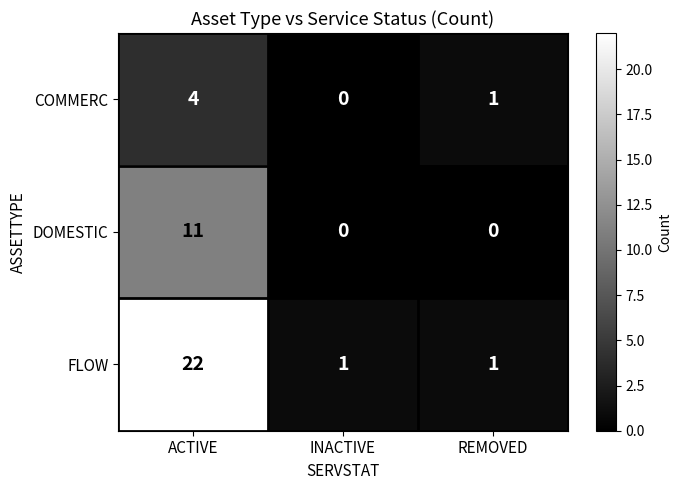

Where does the COMMERC series first go above 1?

ACTIVE